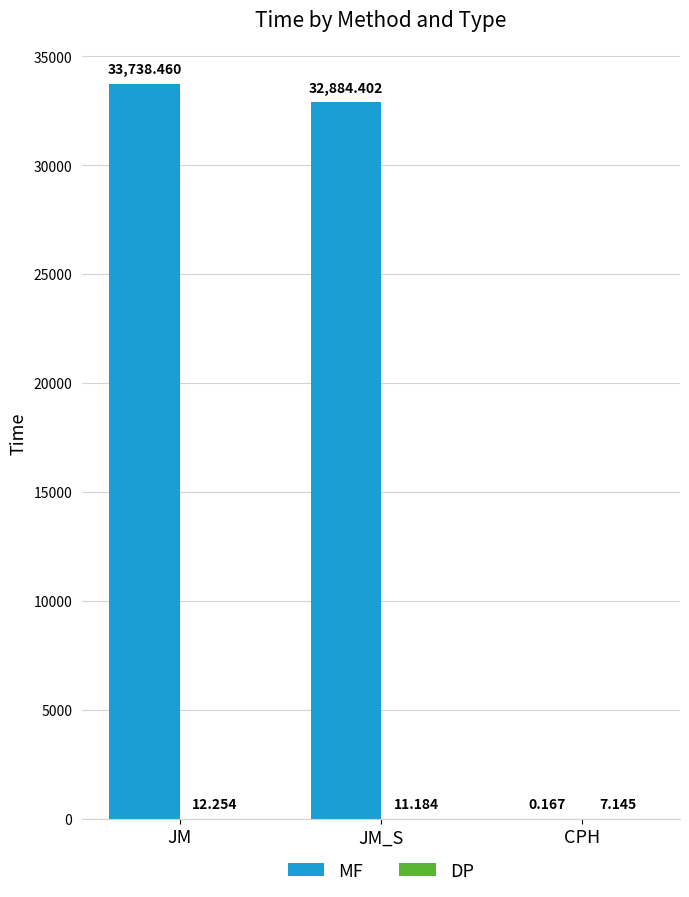

What is the maximum value shown in the chart?

33738.5